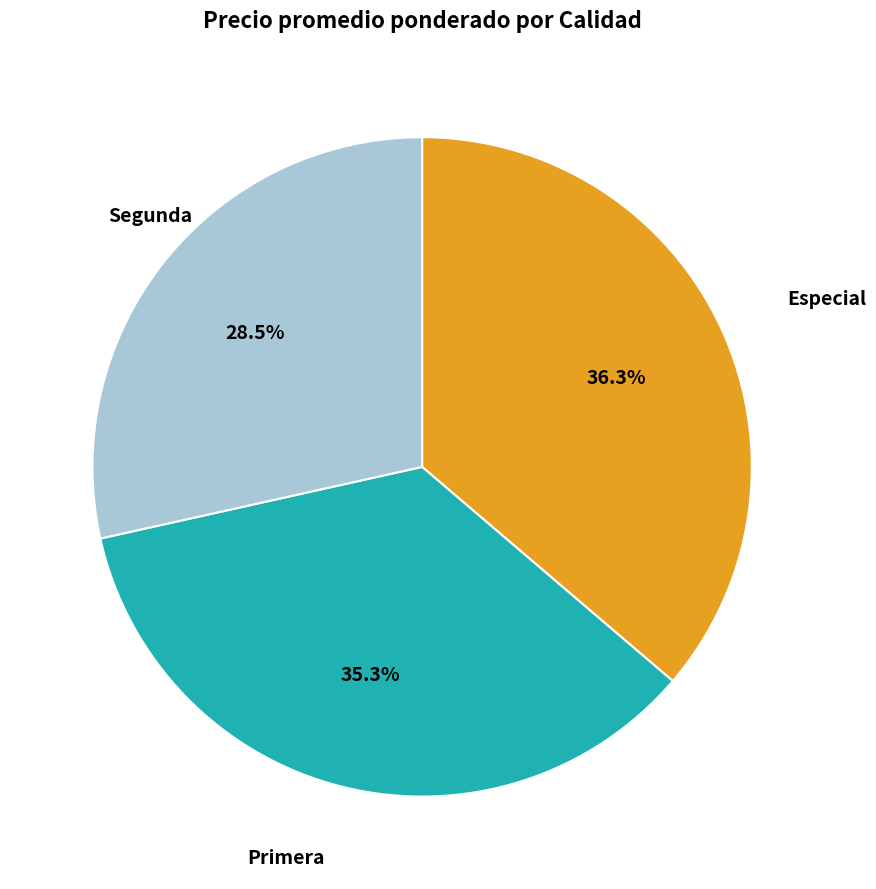

Count the number of slices in the pie.

3